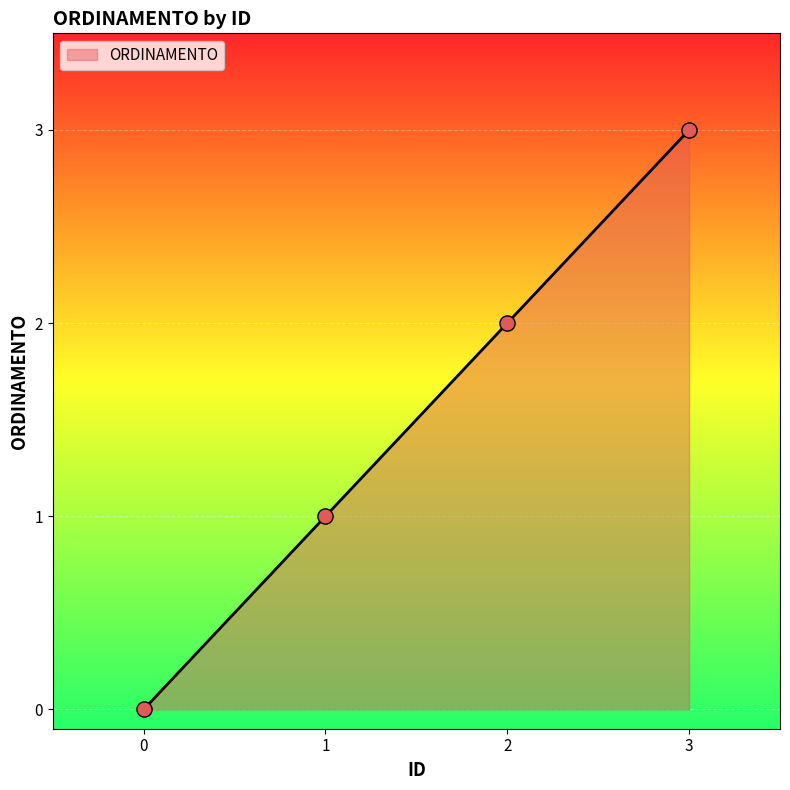

Which has a higher value, 1 or 0?

1